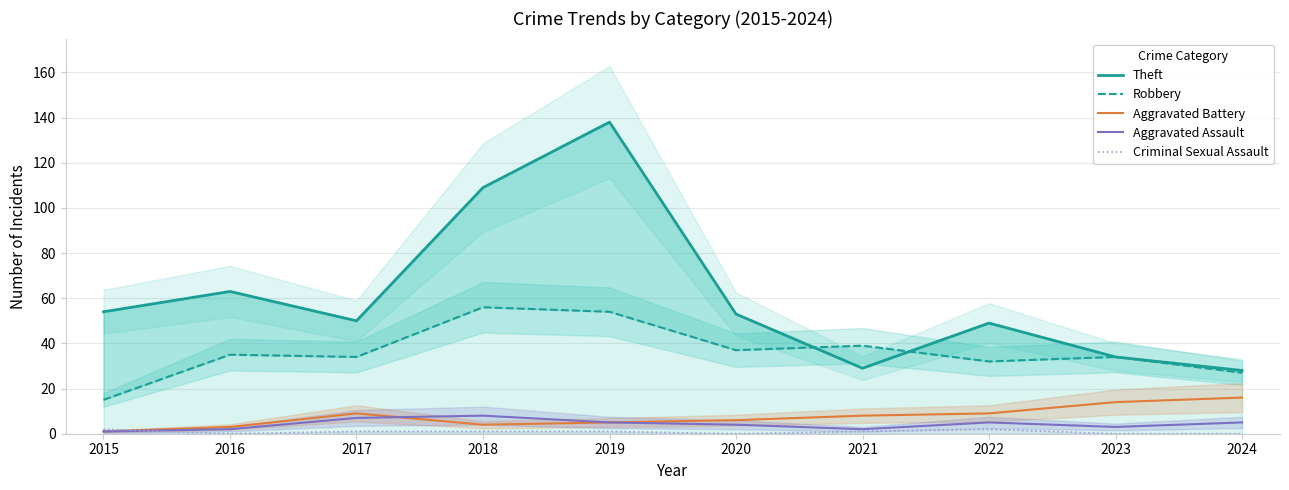

What is the difference between the highest and lowest values at 2021?

38